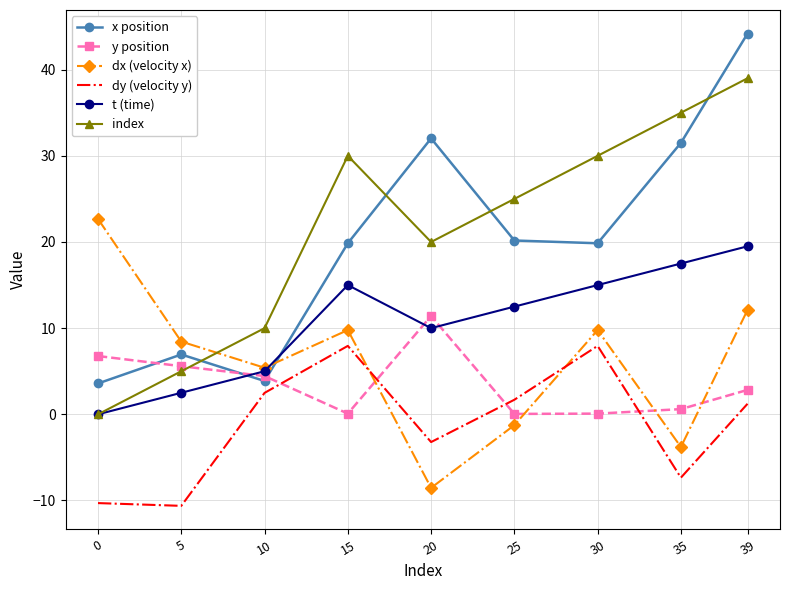

Is the value of dy (velocity y) at 0 greater than the value of x position at 5?

No